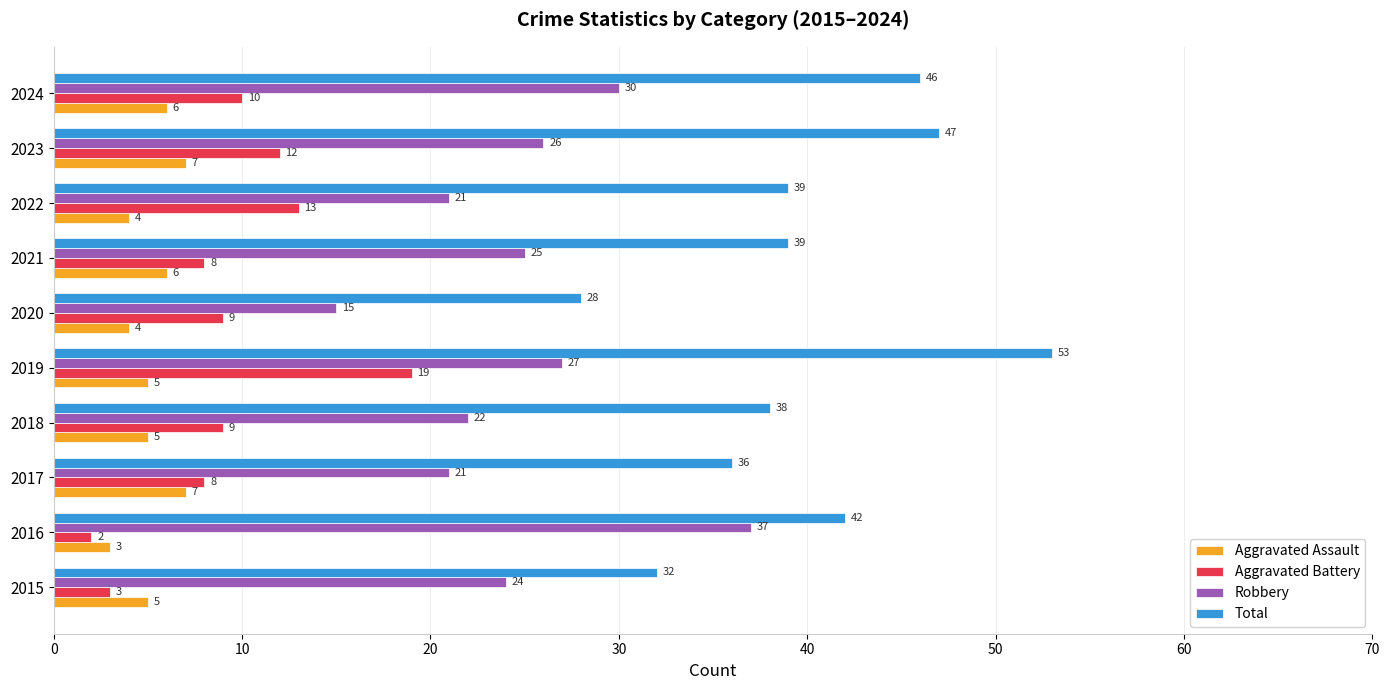

Rank the series by their maximum value, from lowest to highest.

Aggravated Assault, Aggravated Battery, Robbery, Total